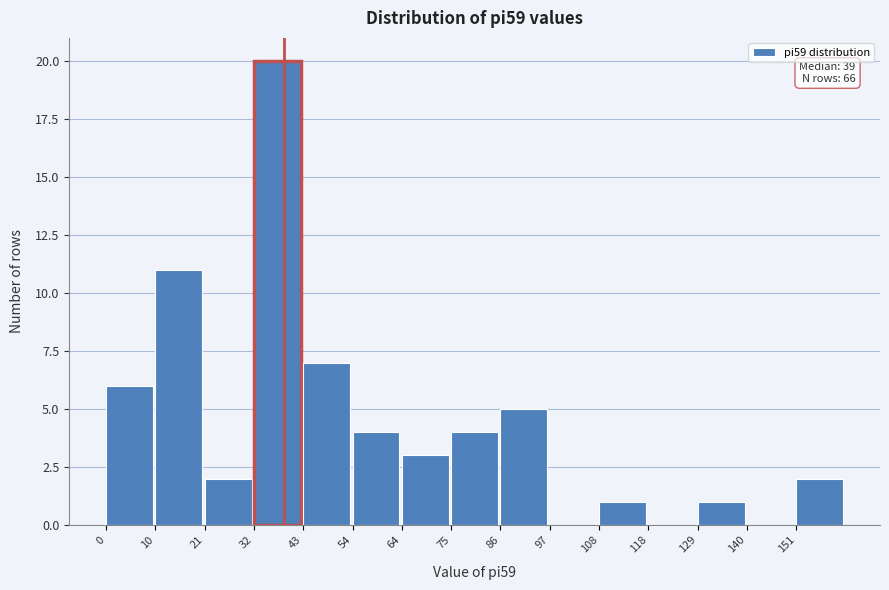

Over which range of the x-axis is the bar tallest?

32.4 to 43.2